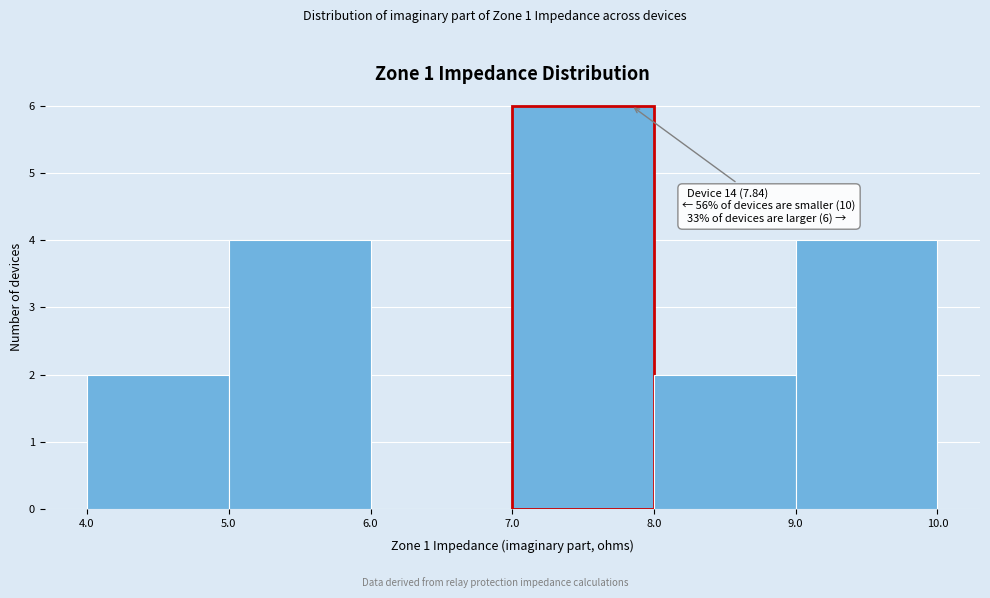

Over which range of the x-axis is the bar tallest?

7.0 to 8.0